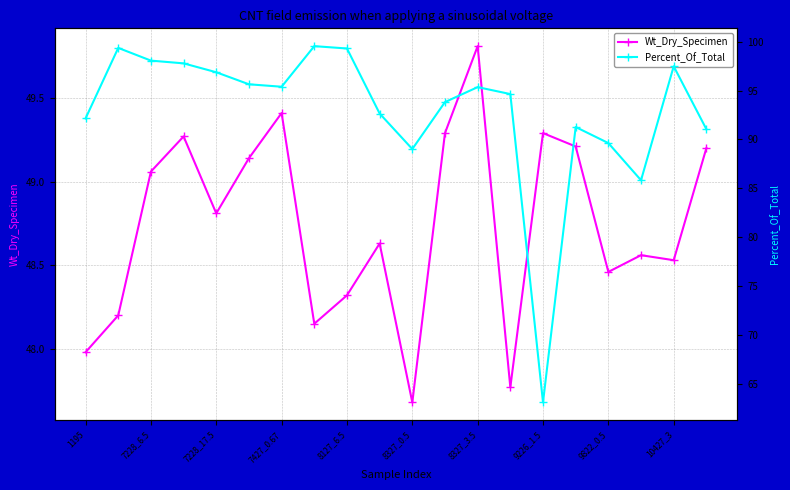

The value of Wt_Dry_Specimen at 8127_6.5 is 48.3. True or false?

True